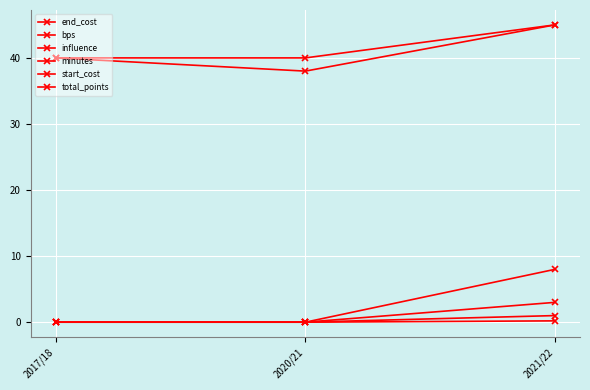

How many categories are shown in the chart?

3